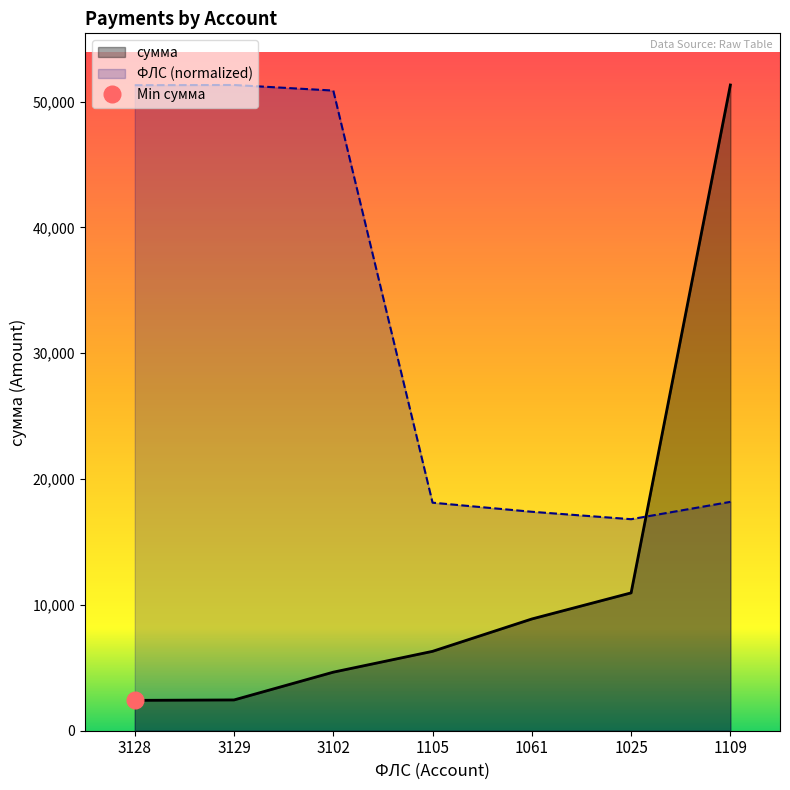

How many series are shown in this chart?

2